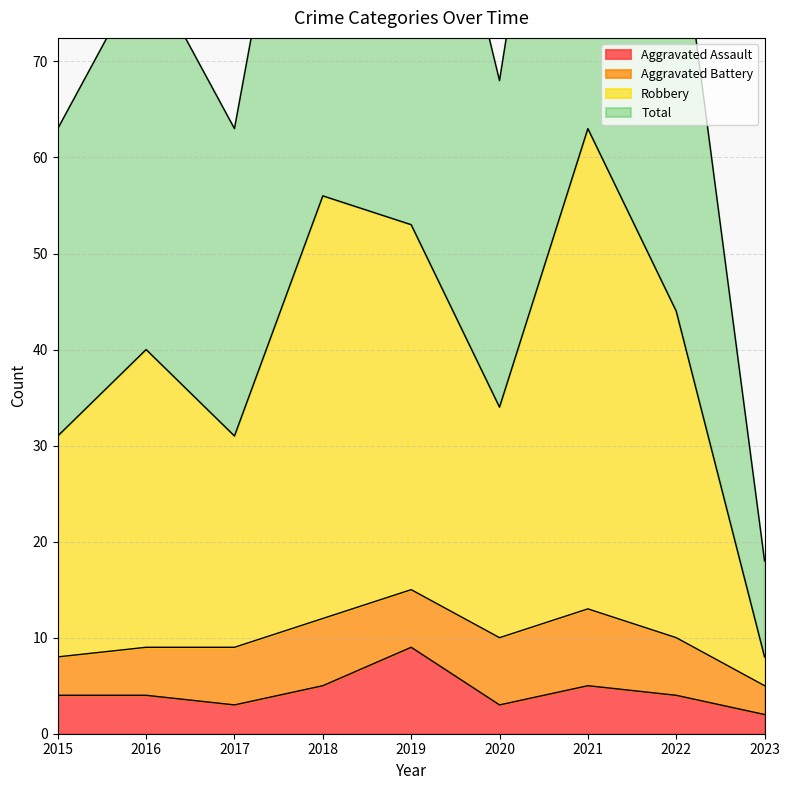

Where is the first local minimum for Robbery?

2017